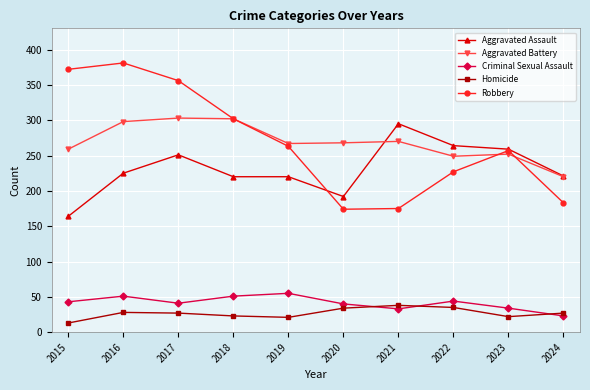

In Aggravated Battery, how many points are higher than both neighbors (excluding endpoints)?

3